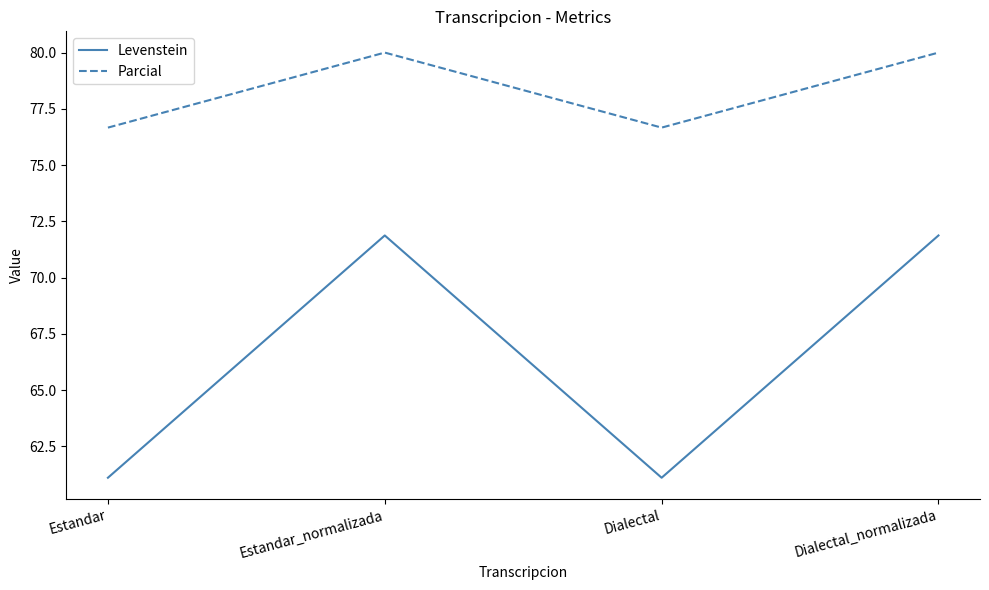

True or false: Parcial has a value of 76.7 at Estandar.

True